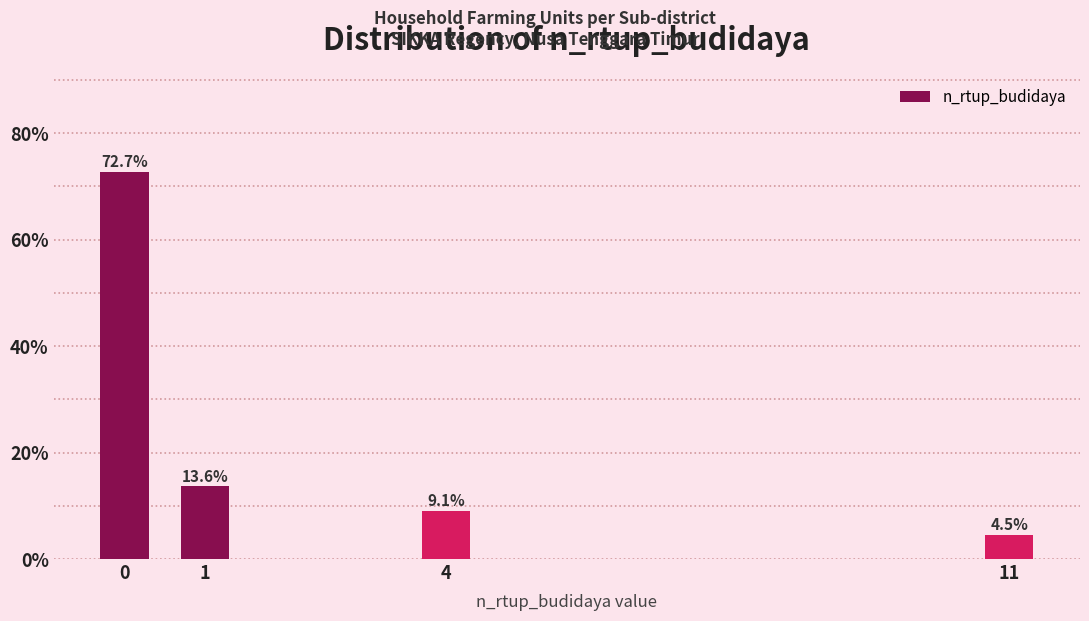

Reading right to left, list all the values displayed in this chart.

11=4.5	4=9.1	1=13.6	0=72.7